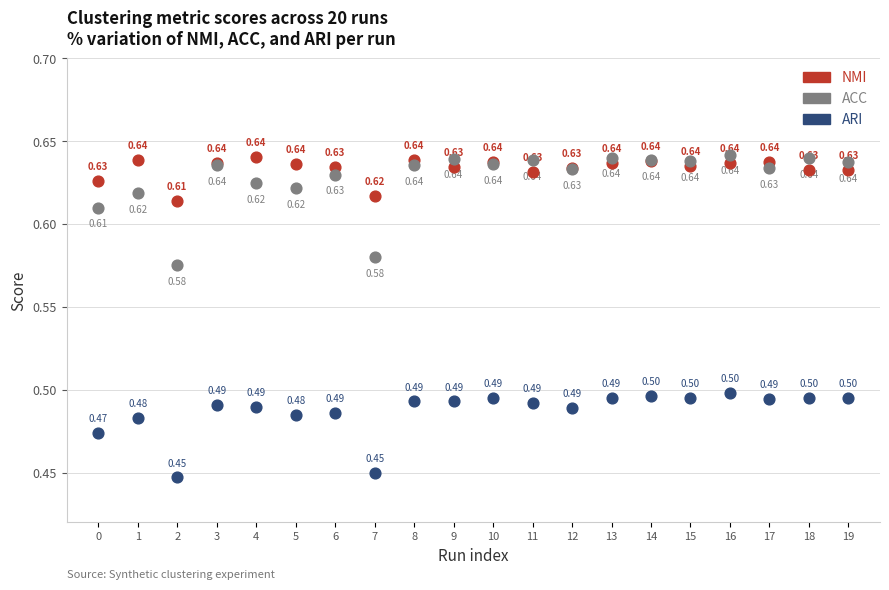

Which series has the widest spread of Y values?

ACC